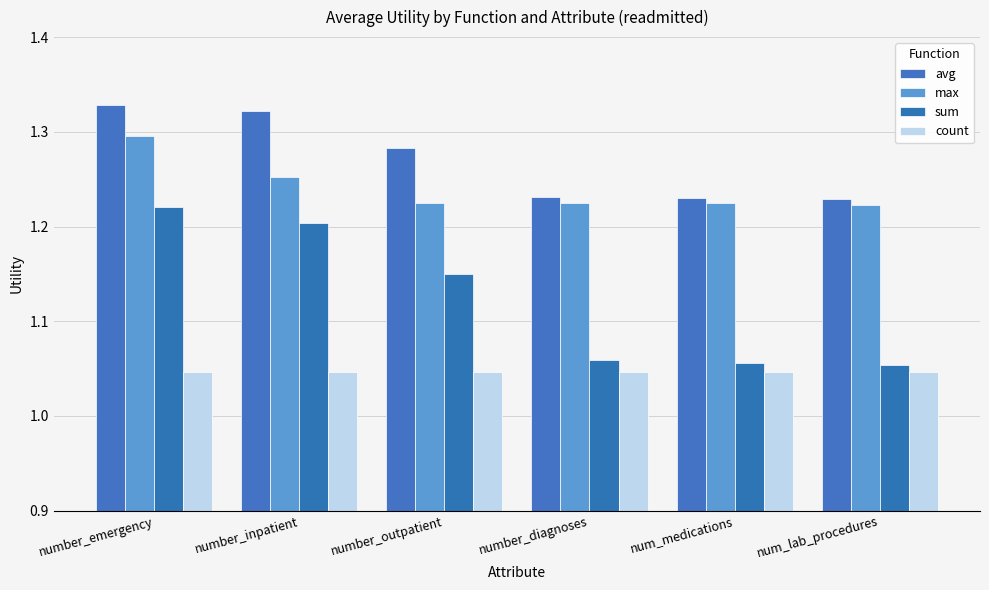

How many bars are there in each group?

4